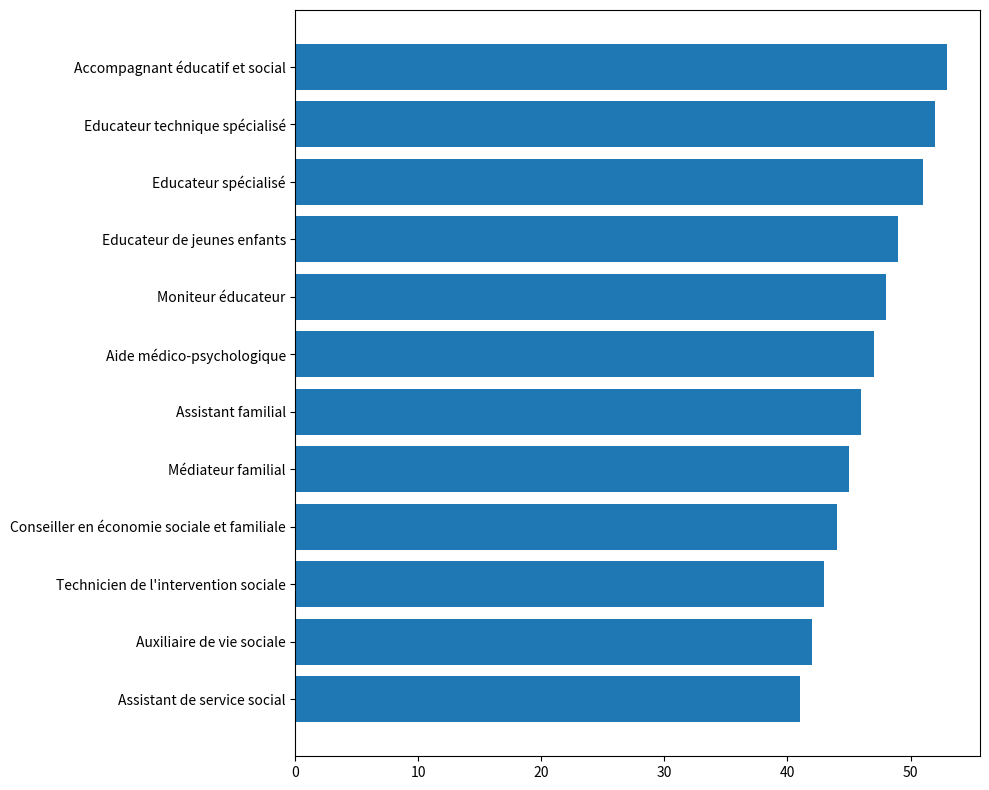

Is it true that the value at Conseiller en économie sociale et familiale is 44?

True